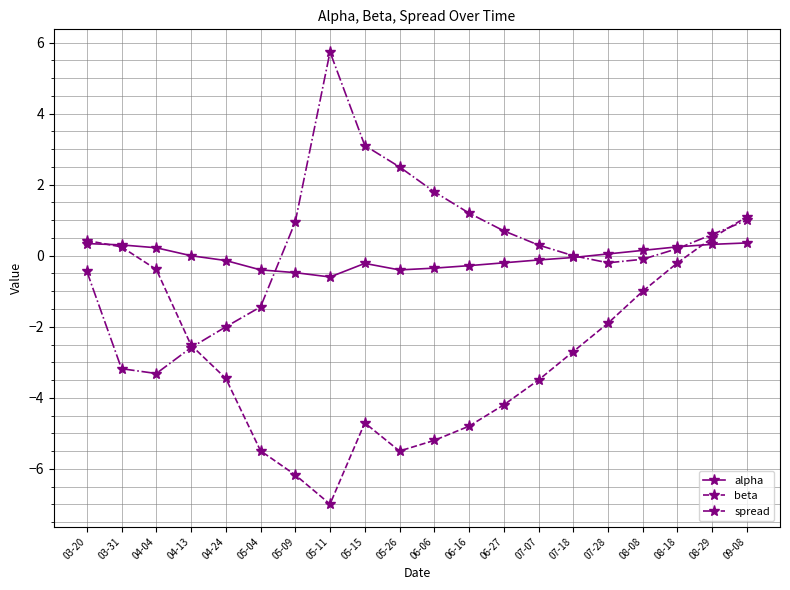

What is the sum of the beta values at 03-20 and 06-27?

-3.8